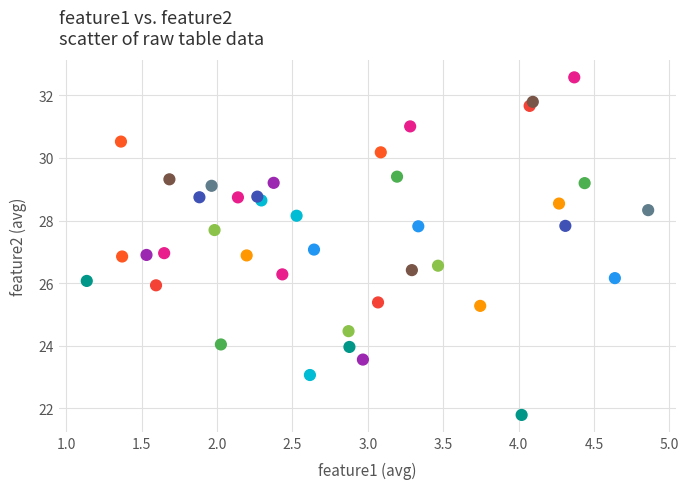

What is the range of Y values (max minus min)?

10.8